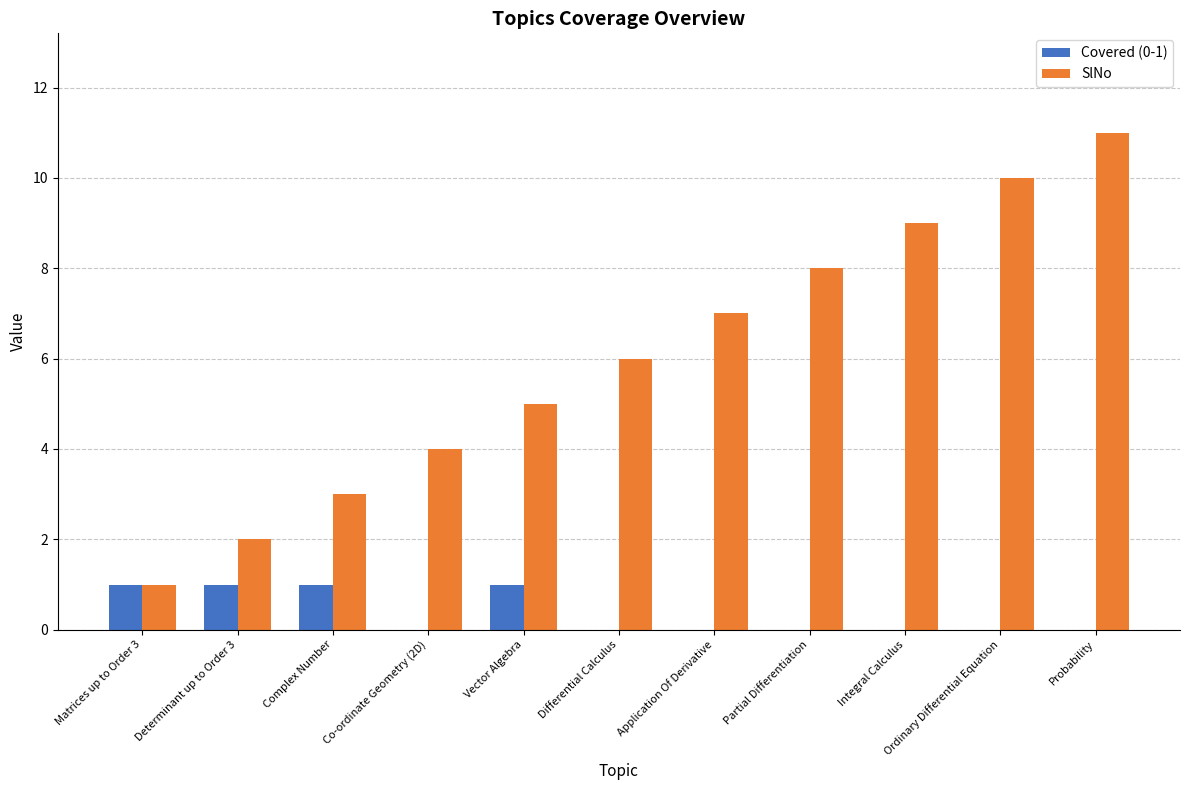

Read the Covered (0-1) value at Determinant up to Order 3.

1